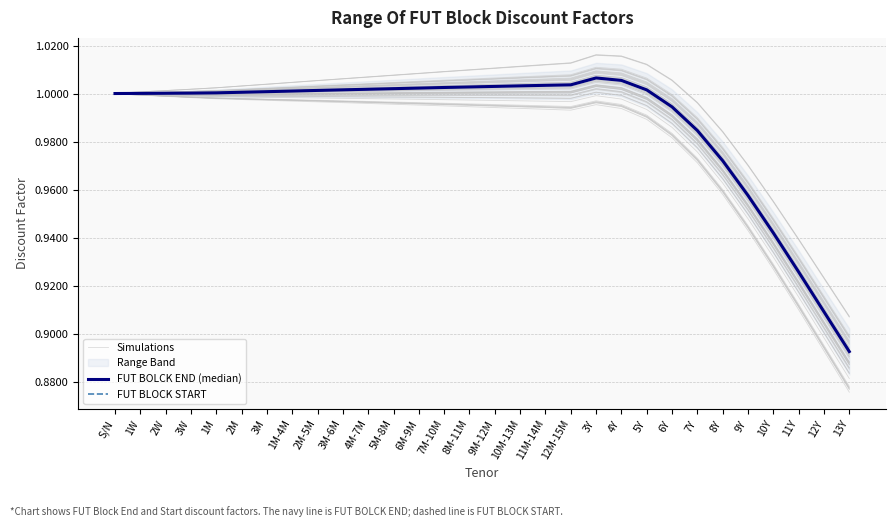

Does the chart have visible grid lines?

Yes